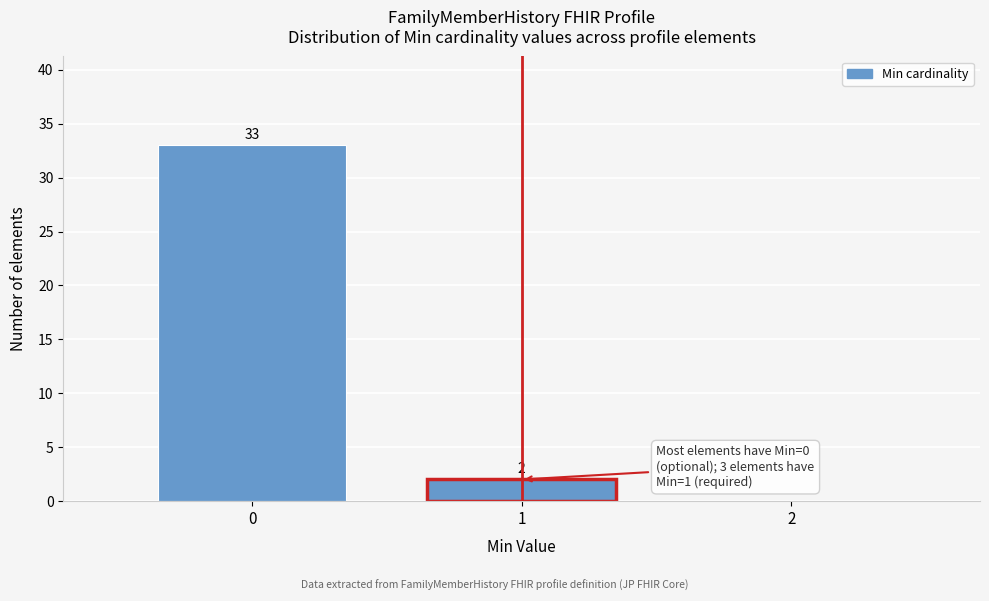

Over which range of the x-axis is the bar tallest?

-0.5 to 0.5